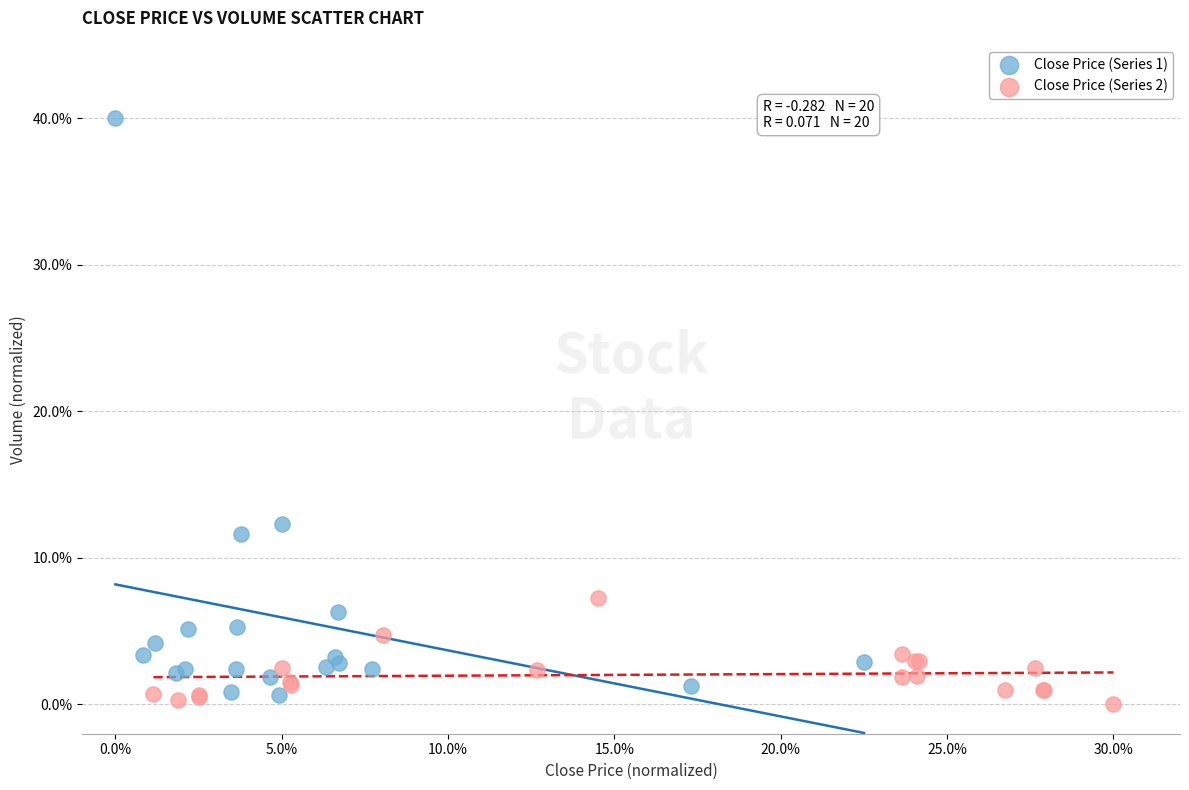

What are all the series names shown in the legend?

Close Price (Series 1), Close Price (Series 2)